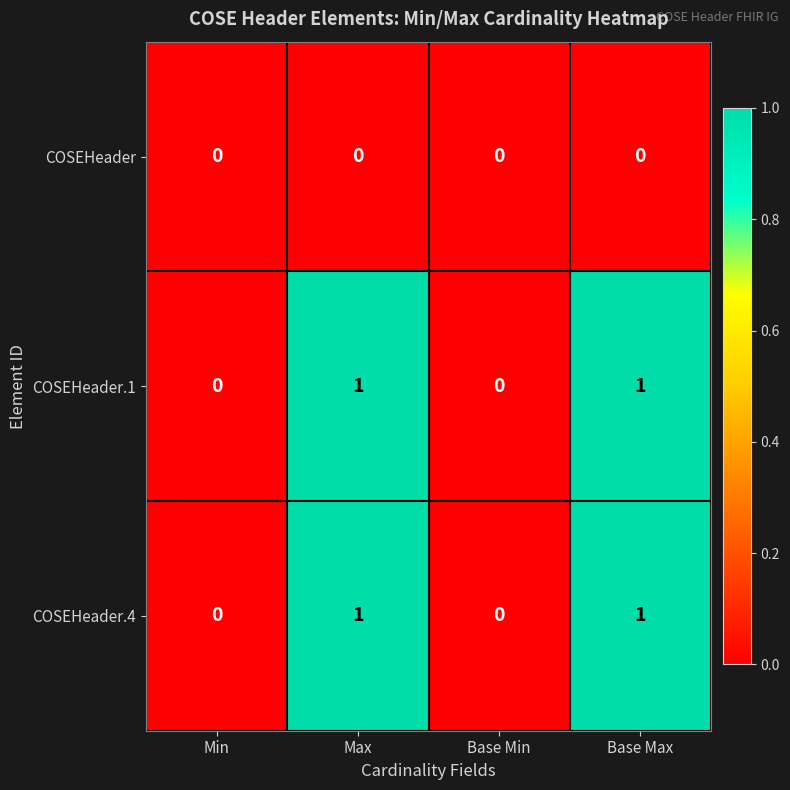

Is it true that COSEHeader equals 0 at Max?

True